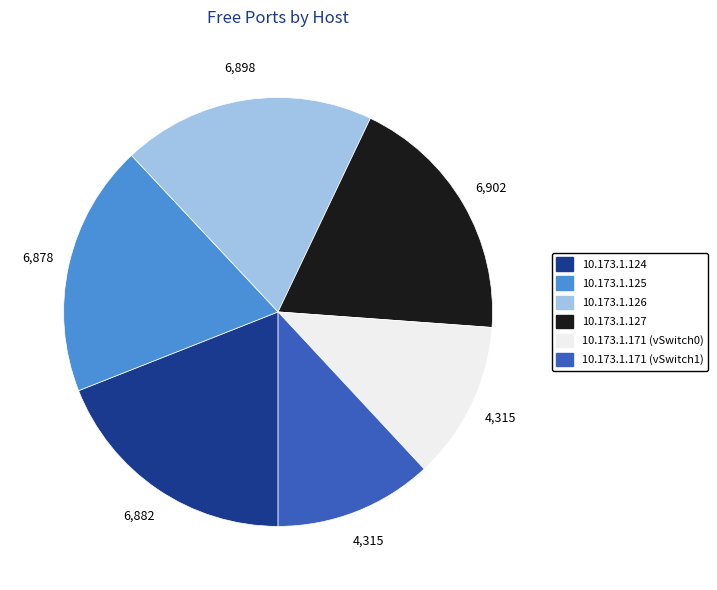

Does 10.173.1.124 represent more than half of the total?

No